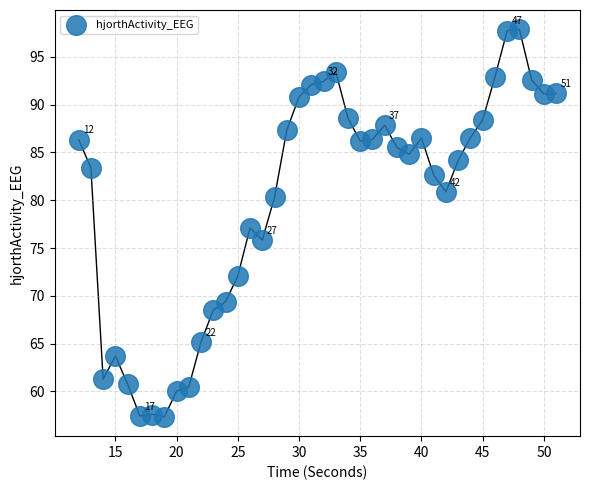

What is the range of Y values (max minus min)?

40.5